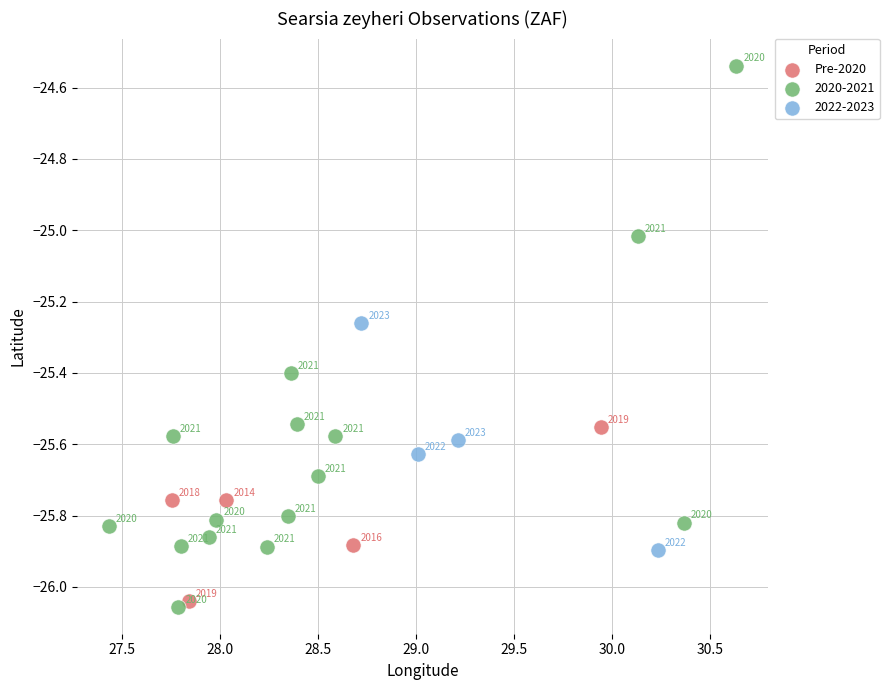

Which series has the largest Y range (max minus min)?

2020-2021